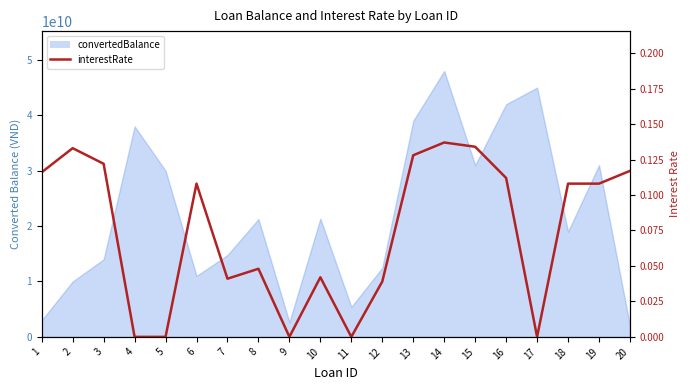

Count the number of values greater than 0.

15